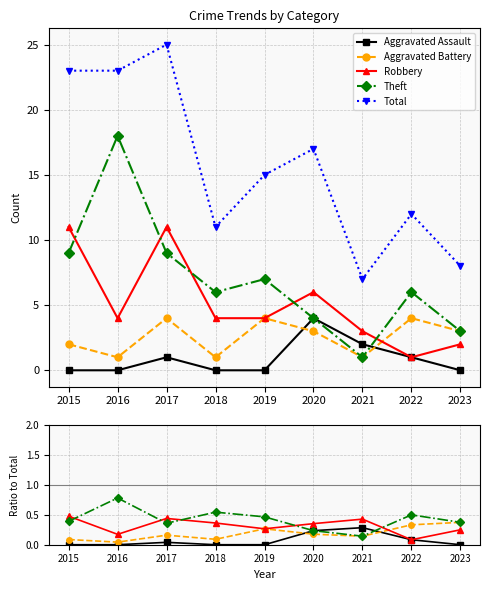

Which series has the largest total across all categories?

Total